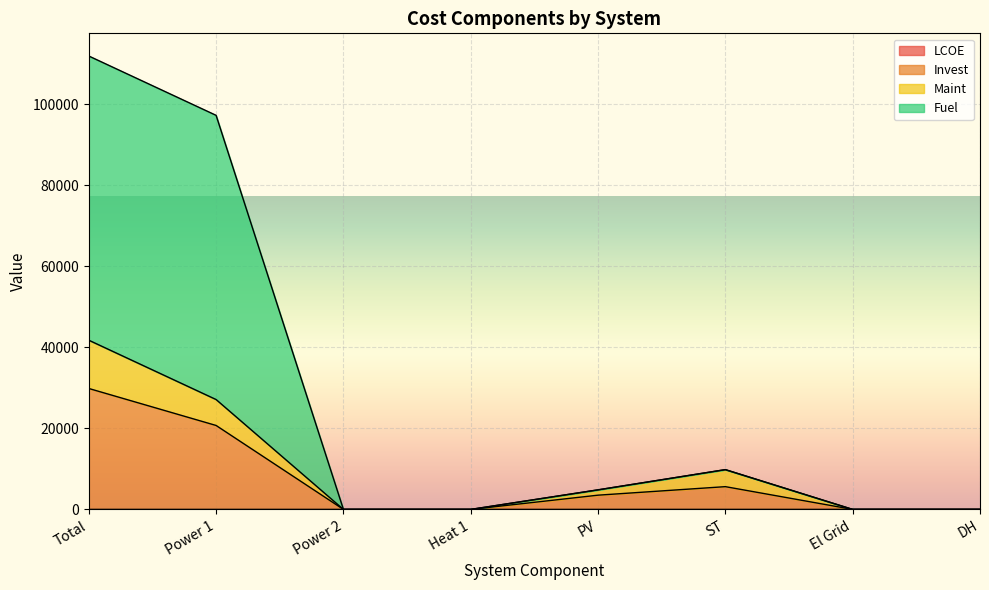

What position from the right is ST?

3